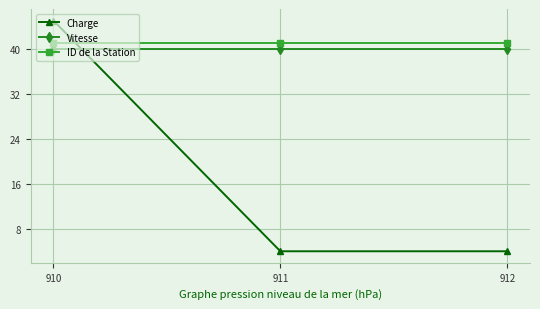

Between 910 and 911, which series saw the biggest shift?

Charge